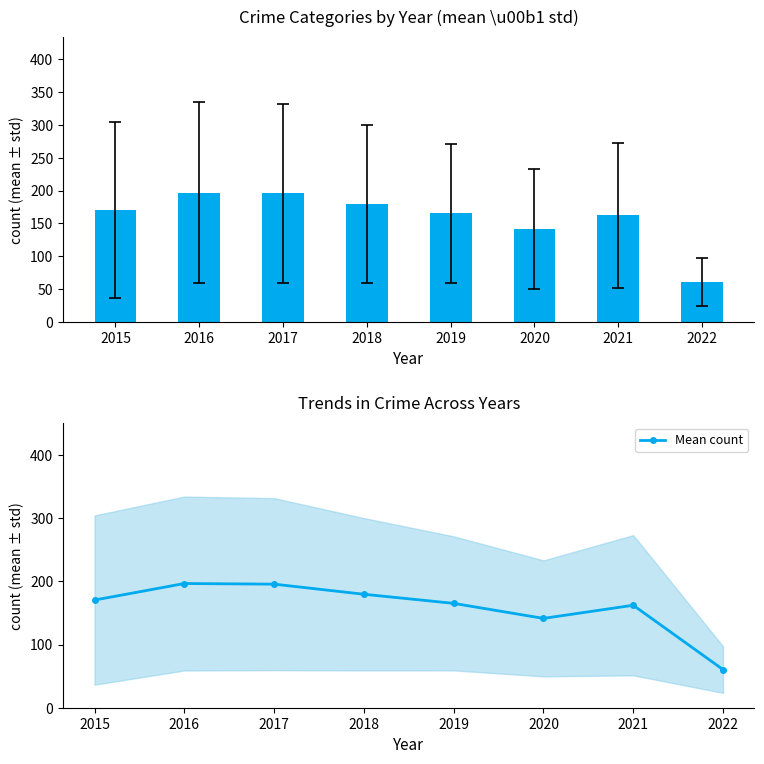

Is it true that the value at 2020 is 141.4?

True